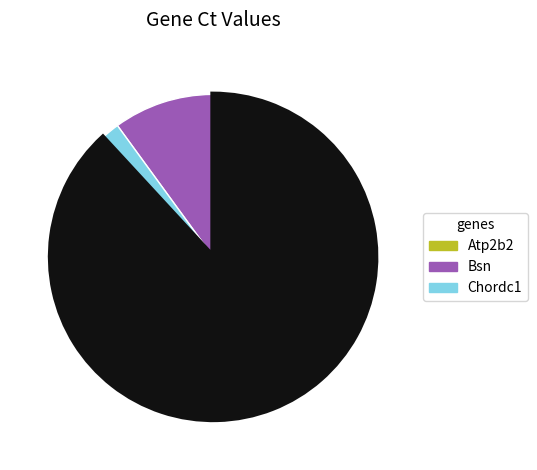

Is there a majority slice in this chart?

Yes